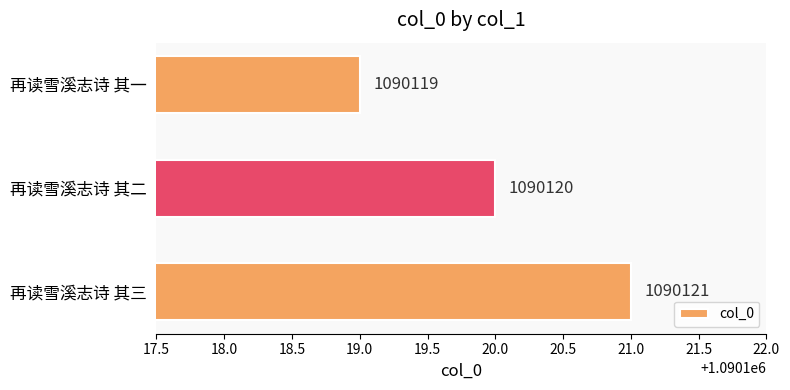

Where is the data nearest to the value 1090120?

再读雪溪志诗 其二